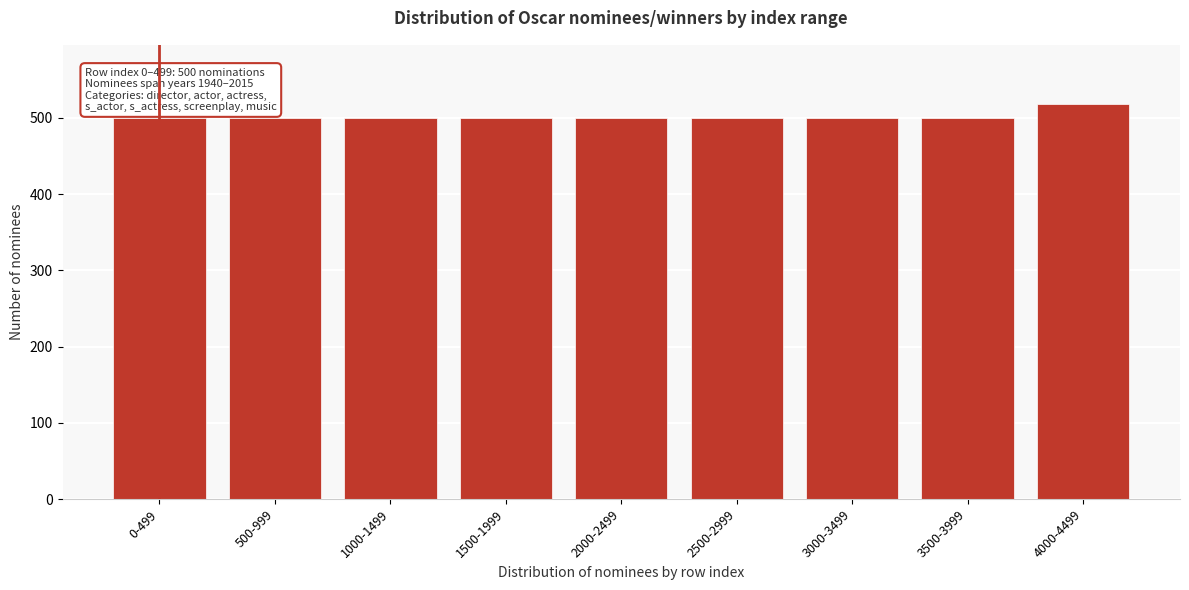

Reading left to right, transcribe all the data shown in this chart.

500	500	500	500	500	500	500	500	518